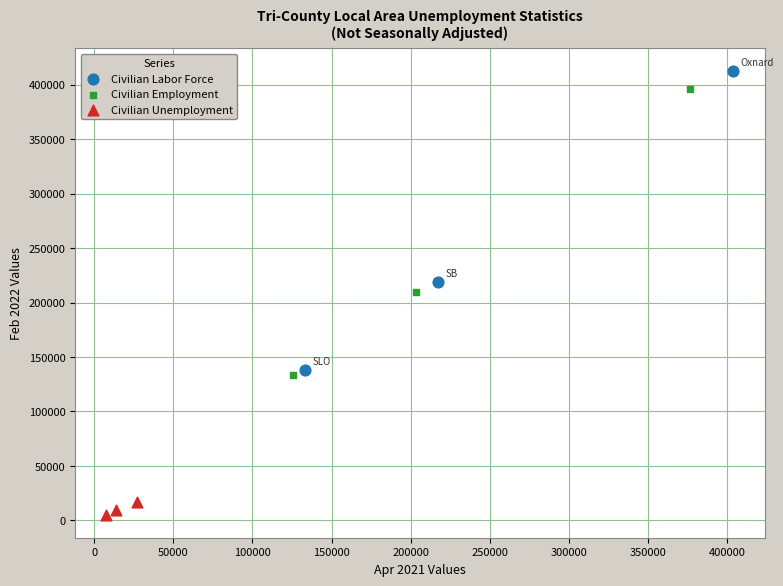

Which series contains the highest Y value?

Civilian Labor Force